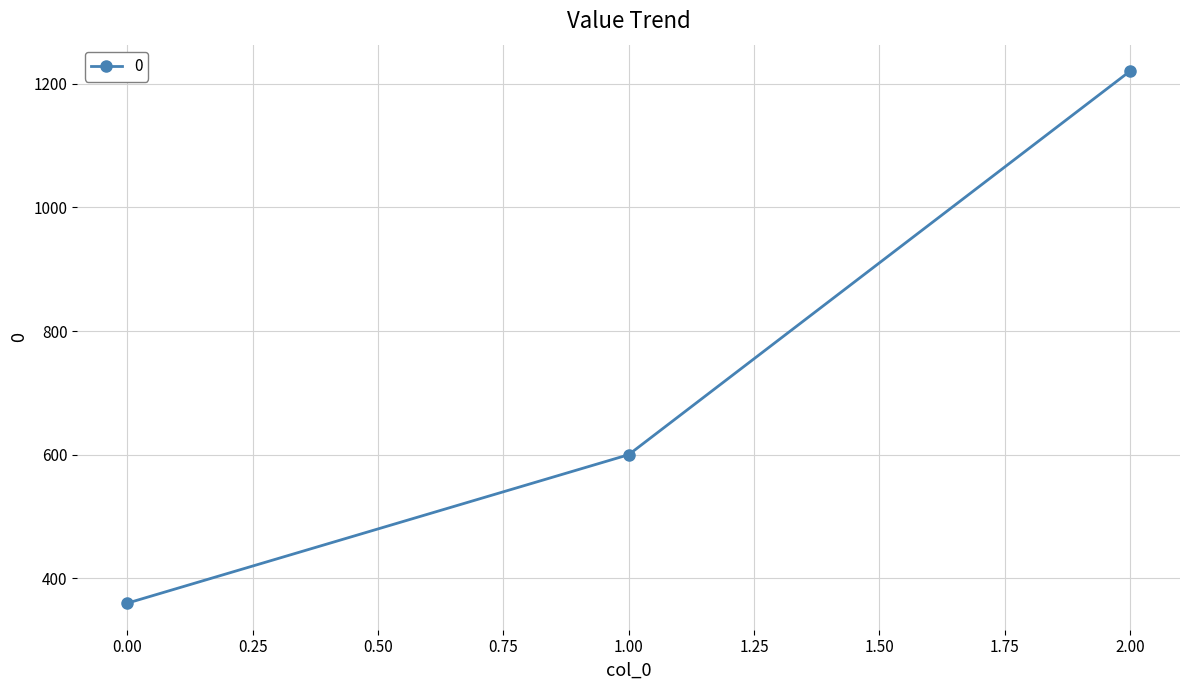

Is this an area chart (filled region under the line)?

No